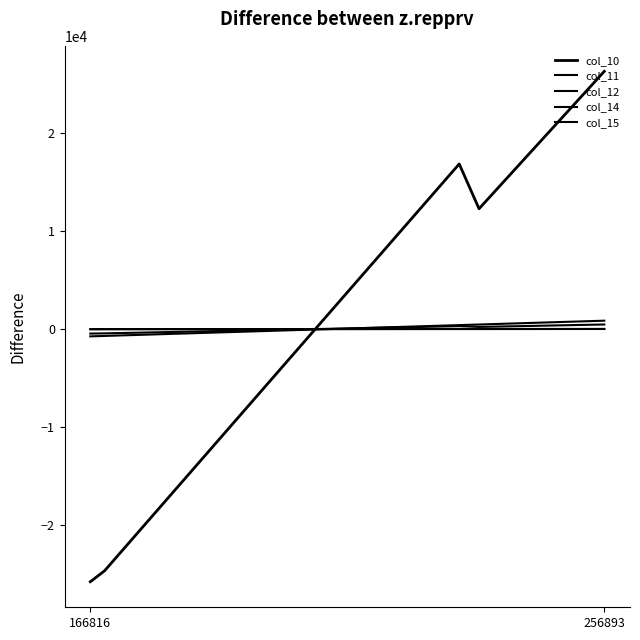

Which label corresponds to the smallest value in the chart?

166816